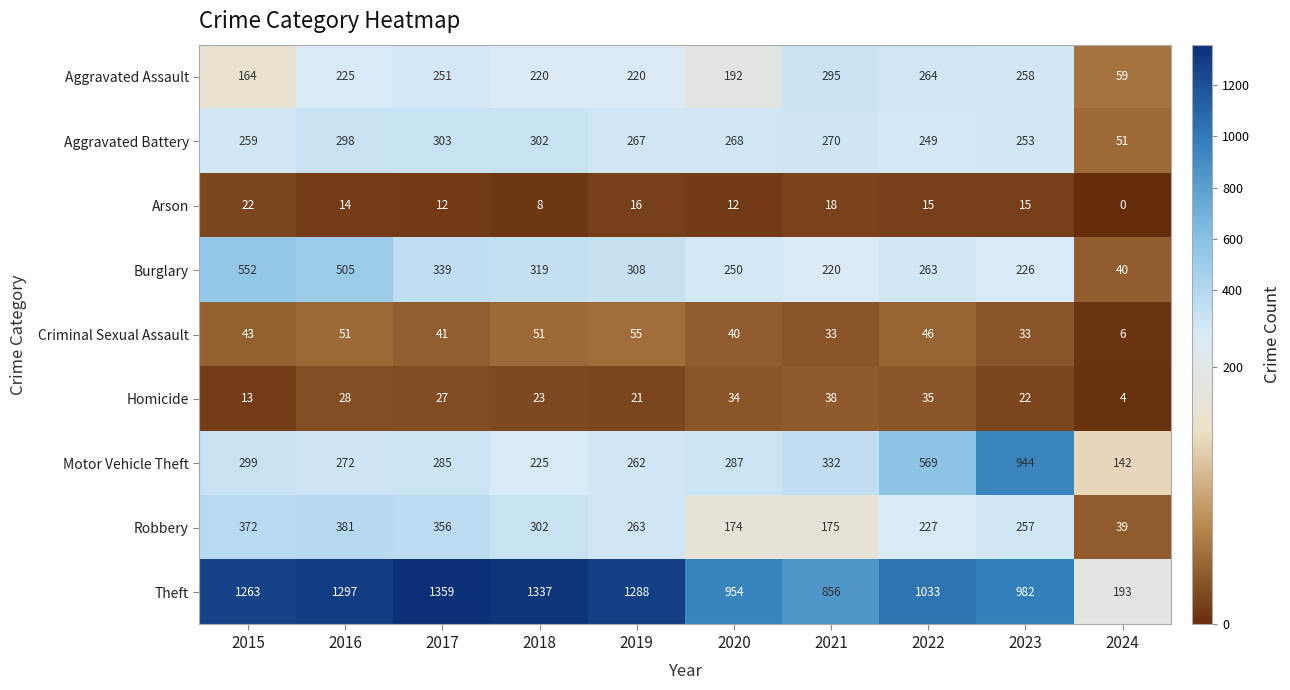

Which series changed the most between 2020 and 2021?

Aggravated Assault